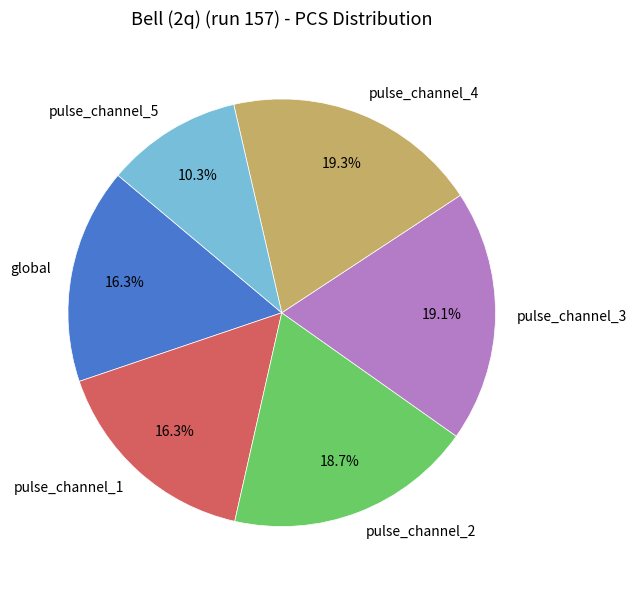

Between global and pulse_channel_4, which is larger?

pulse_channel_4